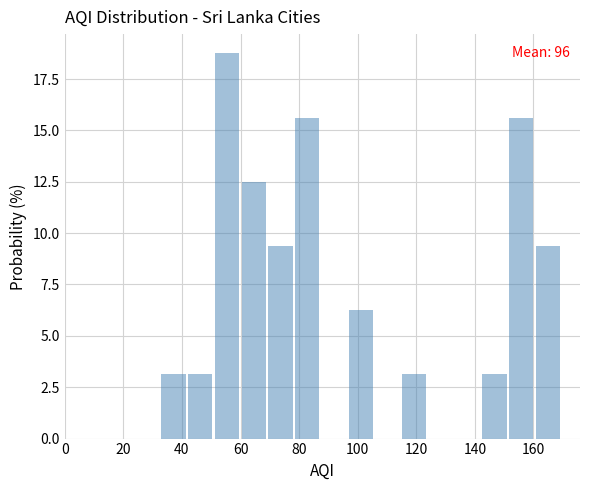

Over which range of the x-axis is the bar tallest?

52 to 60